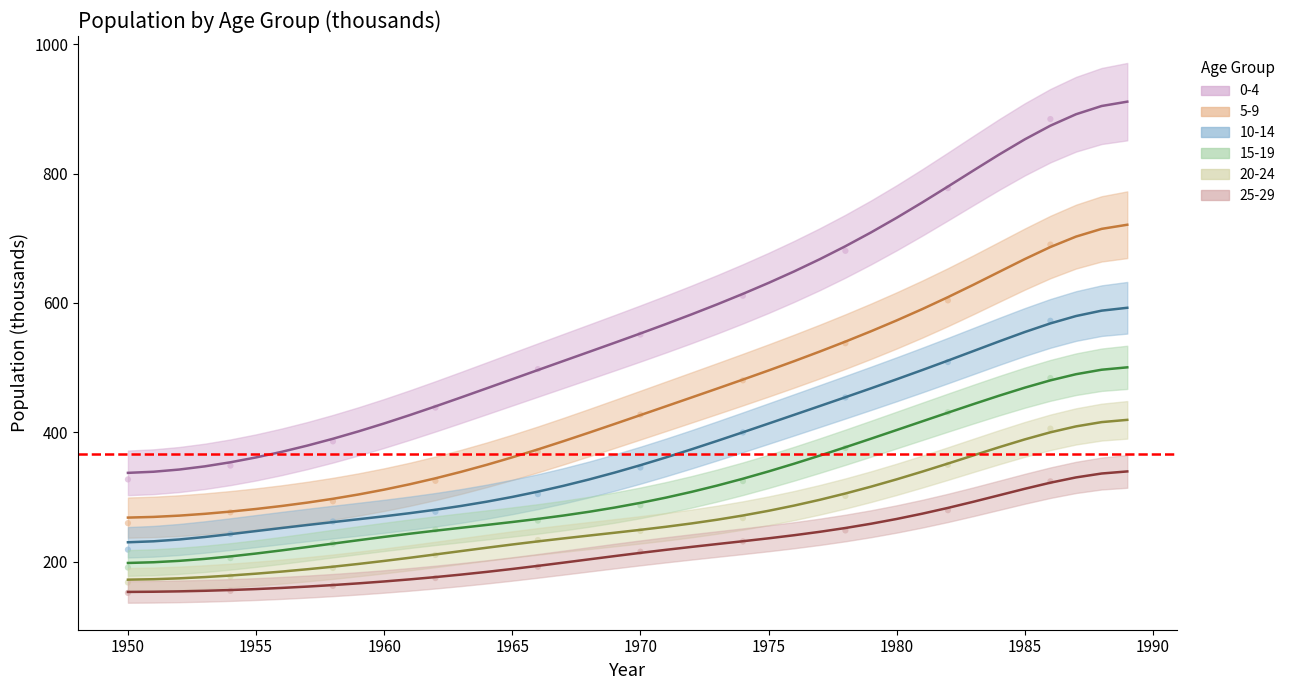

What are all the series names shown in the legend?

0-4, 5-9, 10-14, 15-19, 20-24, 25-29